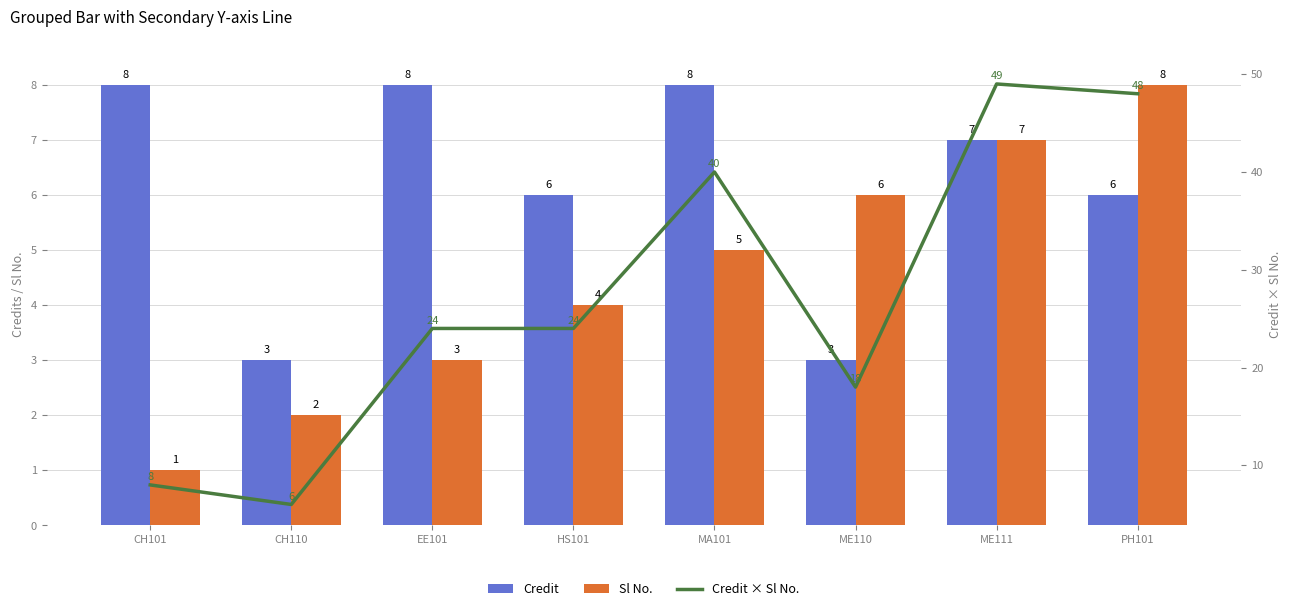

At which category is the sum across all series the highest?

ME111